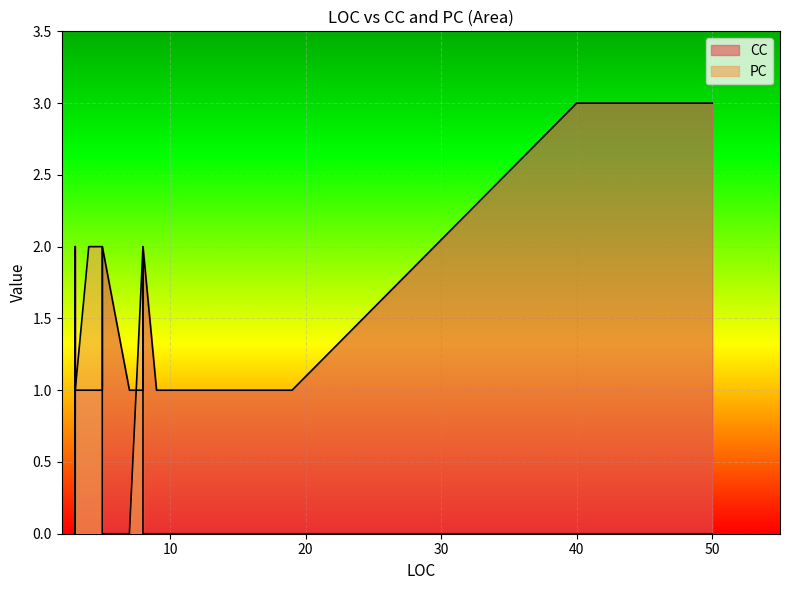

How many times do PC and CC cross each other?

1